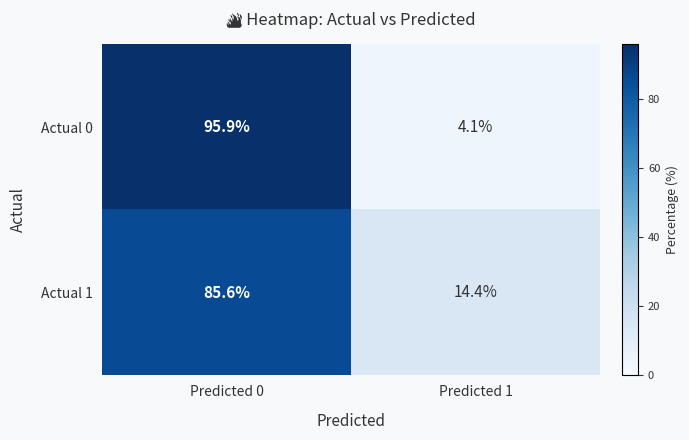

Which category has the lowest value across all series?

Predicted 1